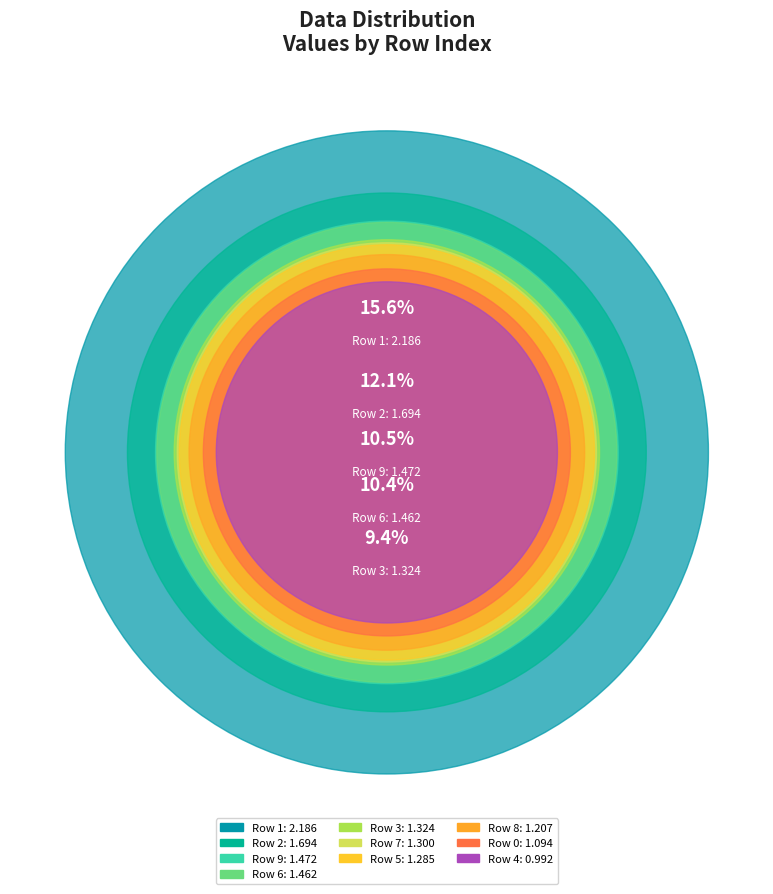

Does any single category account for the majority?

No